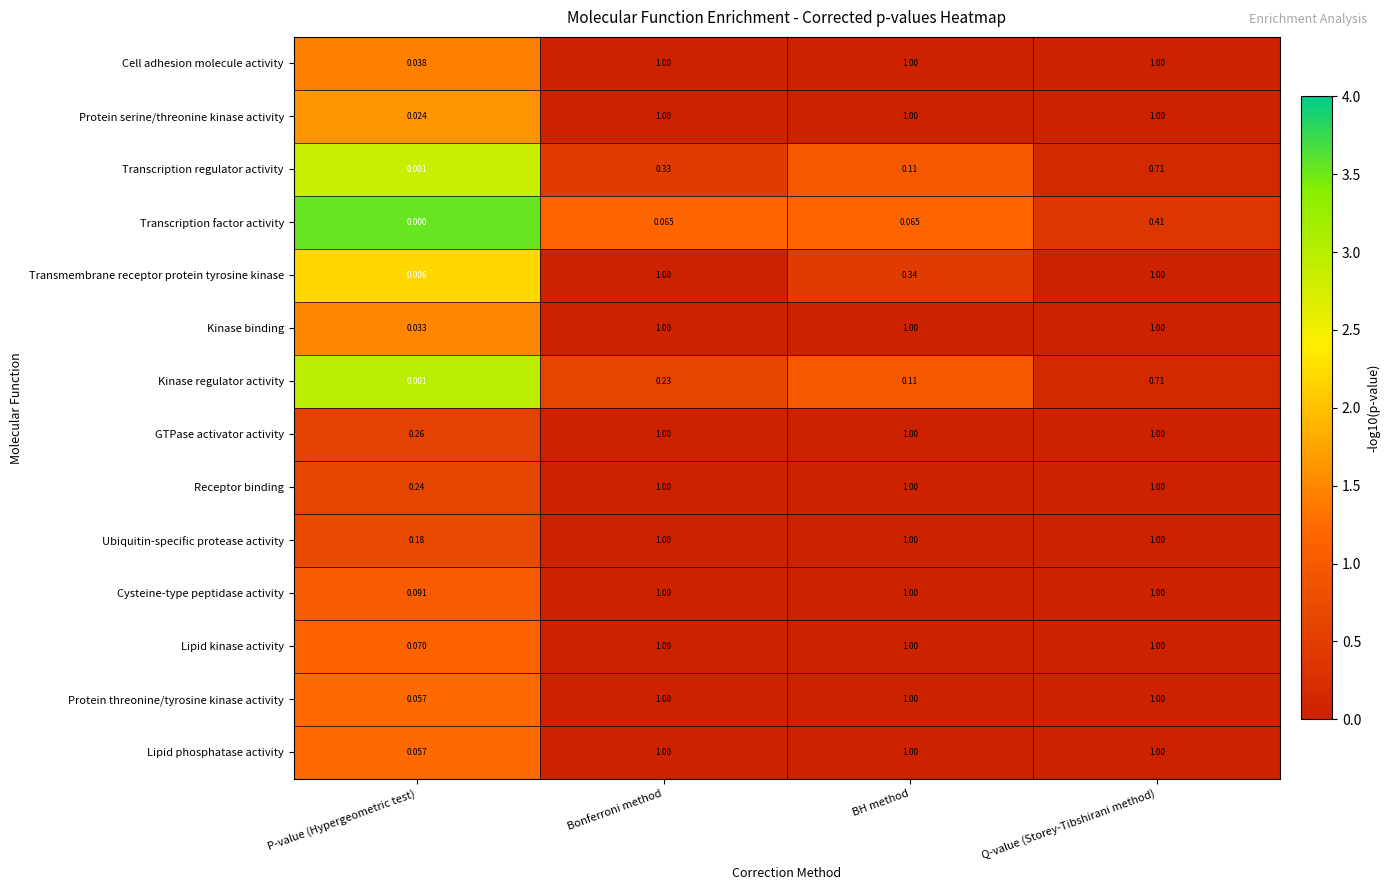

At which label is Transcription factor activity closest to 0?

P-value (Hypergeometric test)